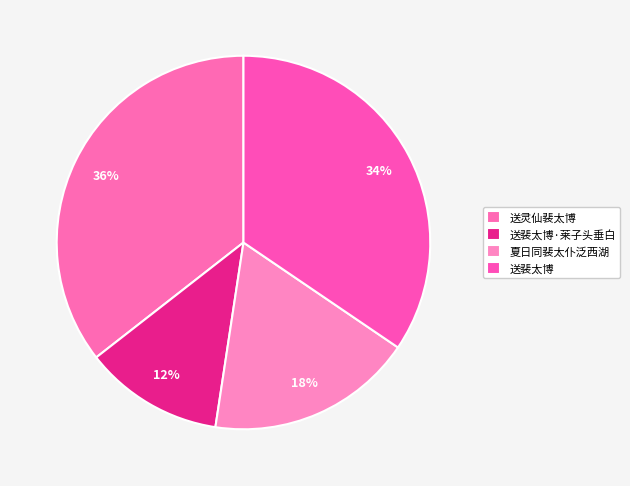

How many slices are in this pie chart?

4